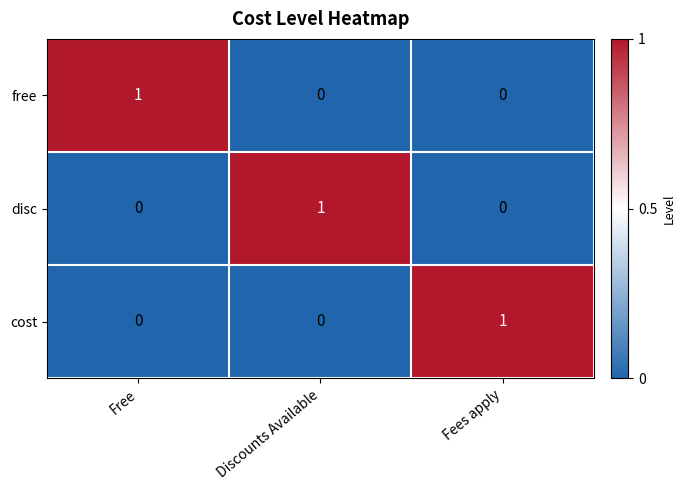

The disc series shows 0 at Fees apply. True or false?

True